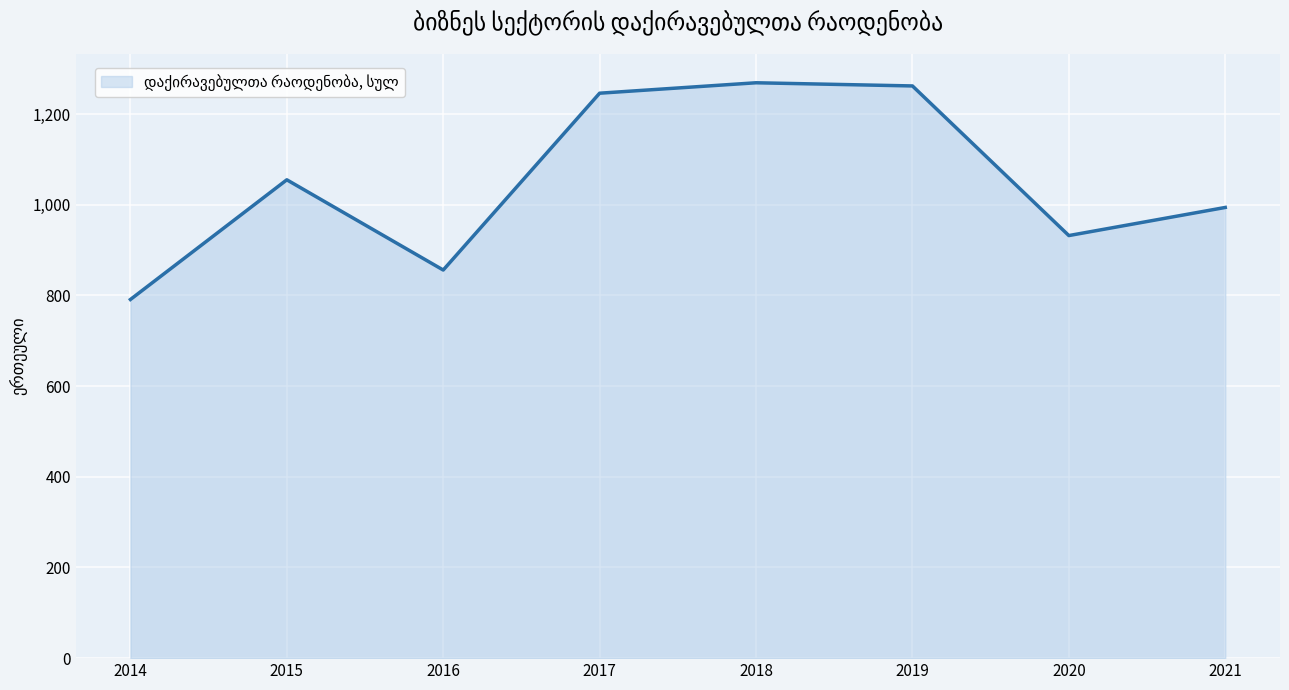

What is the average value?

1051